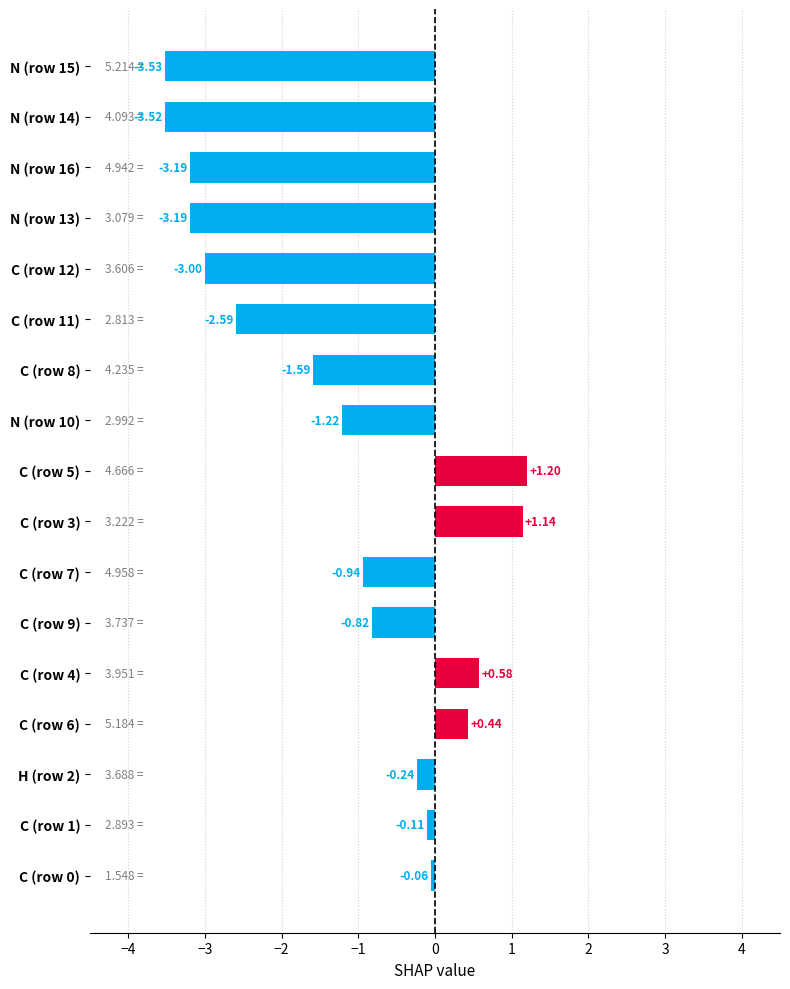

Which has a higher value, N (row 14) or N (row 13)?

N (row 13)